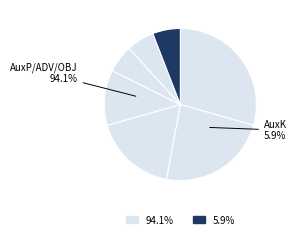

What is the total percentage of ATR and ADV?

29.4%